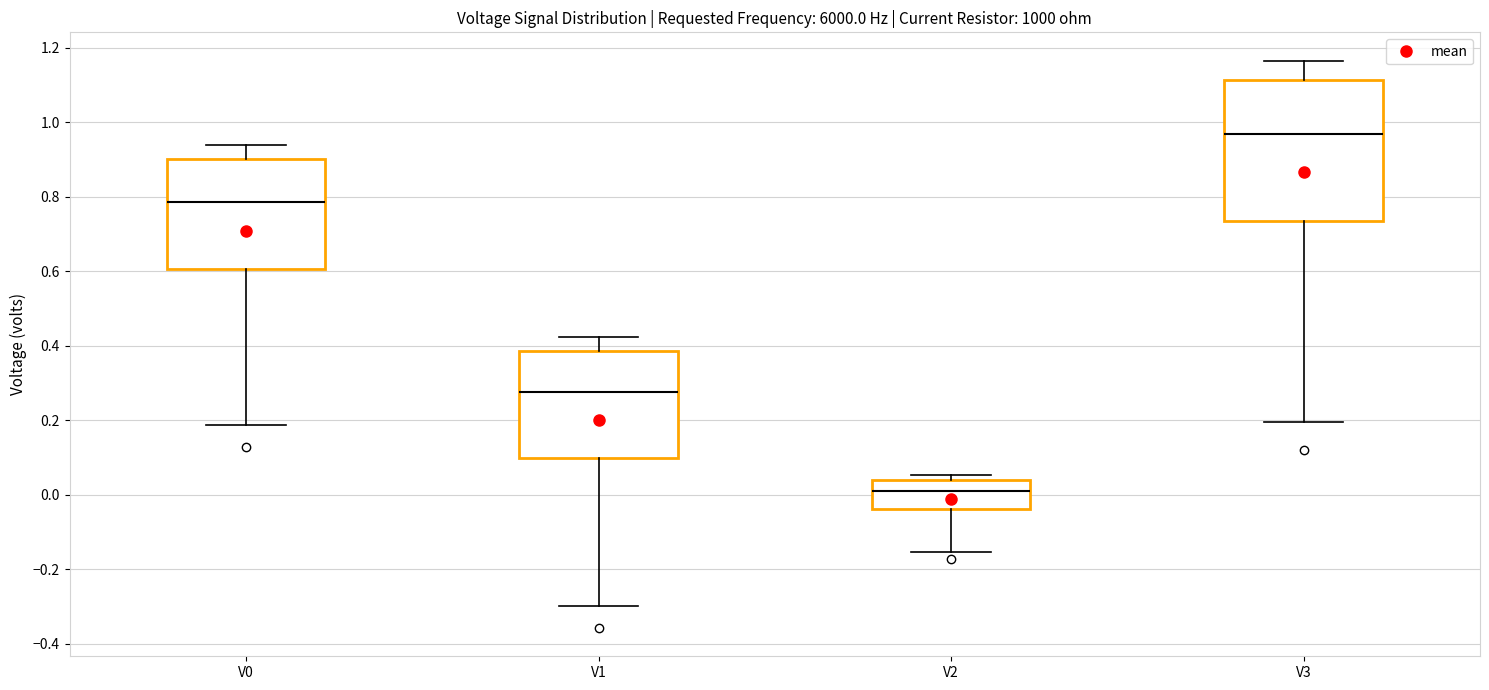

Comparing the boxes themselves (not the whiskers), which one is the tallest?

V3